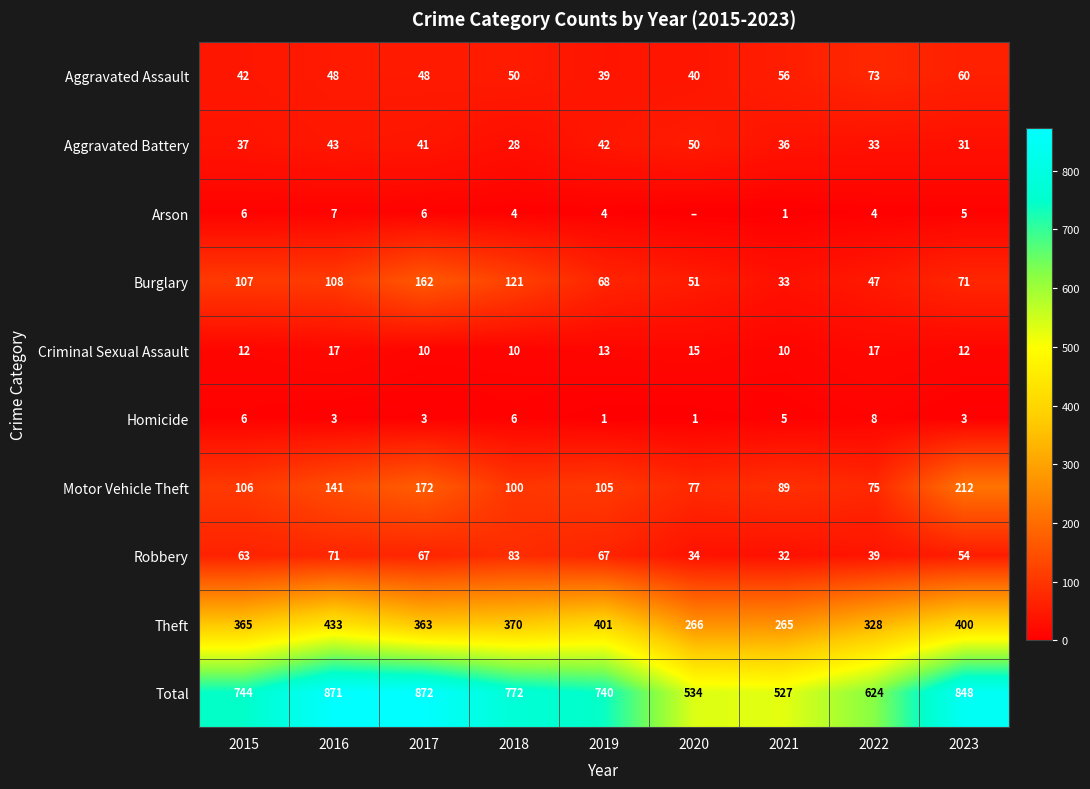

What is the difference between the Motor Vehicle Theft values at 2016 and 2020?

64